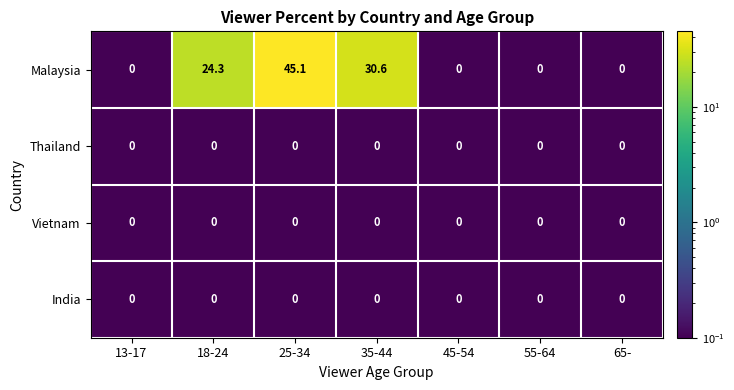

What is the greatest value displayed?

45.1